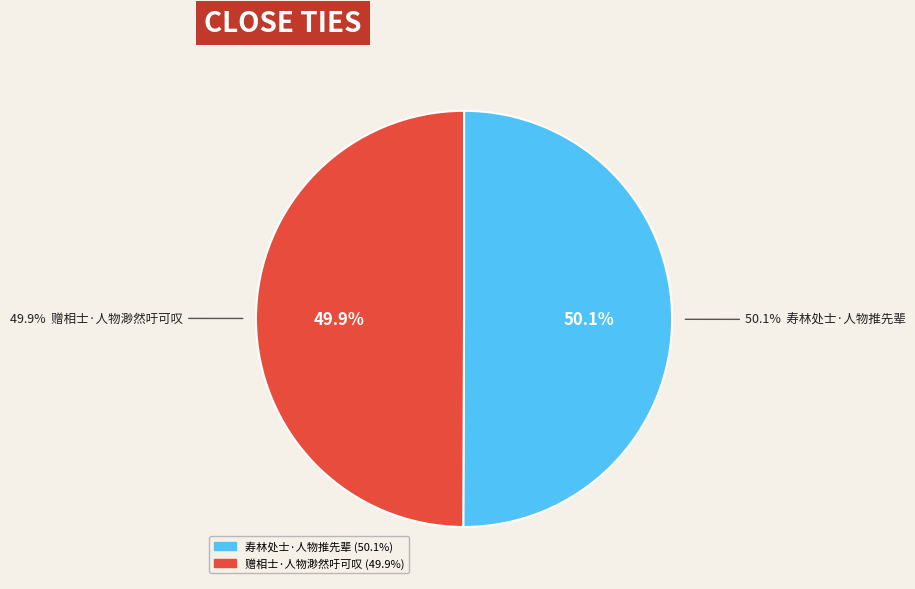

Is the sum of 赠相士·人物渺然吁可叹 and 寿林处士·人物推先辈 greater than half?

Yes